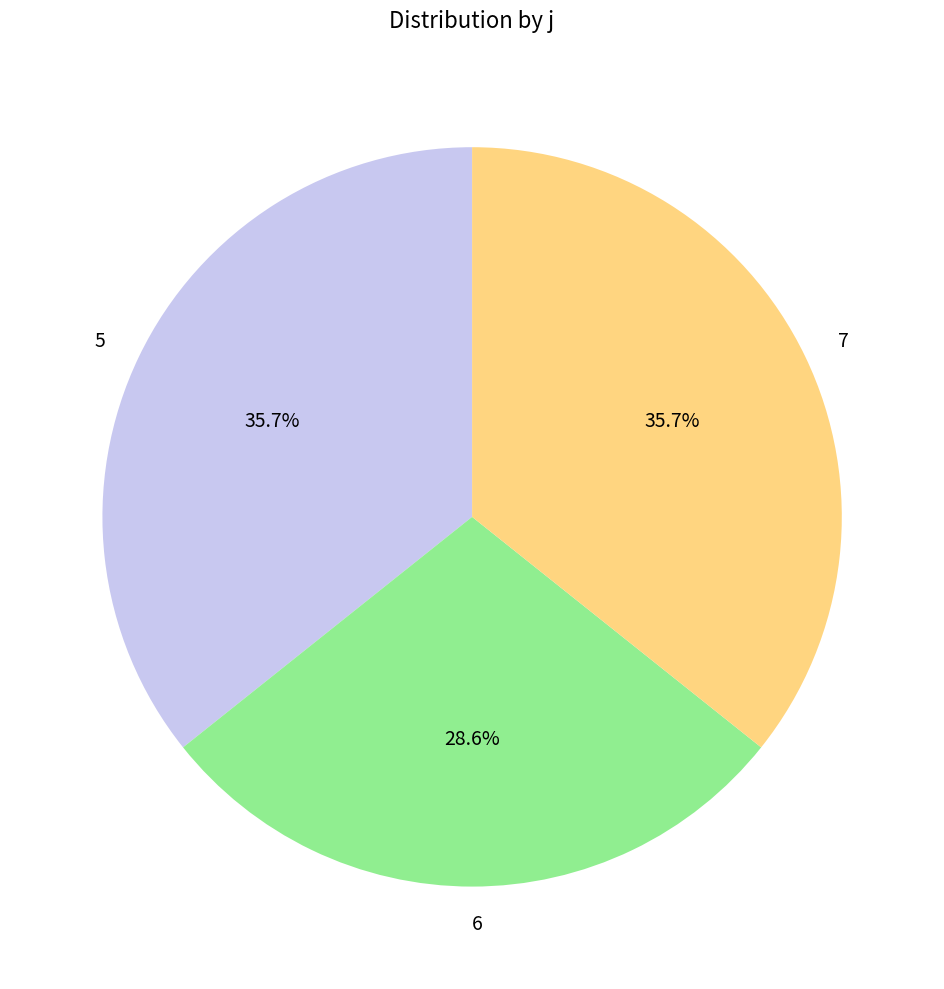

To the nearest percent, what percentage of the pie is 7?

36%